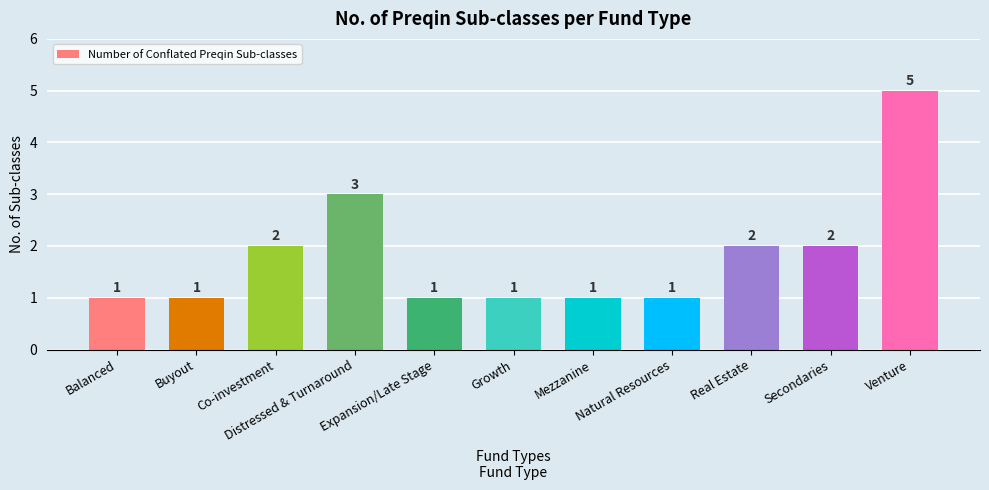

Where is the data nearest to the value 3?

Distressed & Turnaround